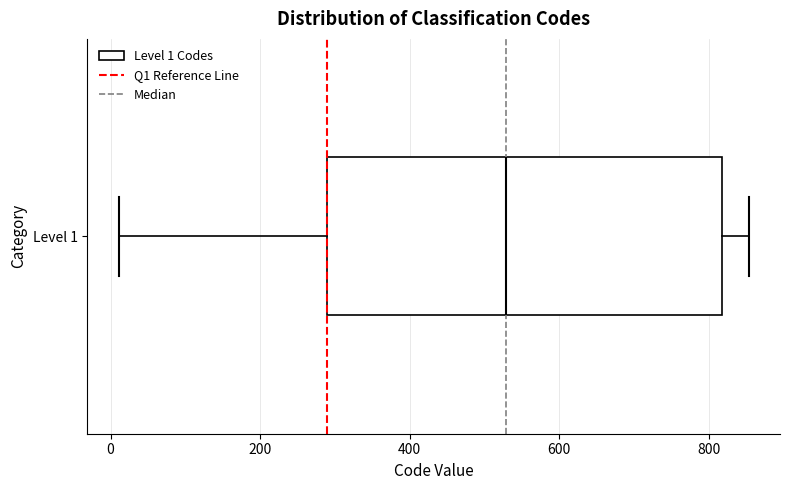

Transcribe this box plot: give where the median line is, the range the box spans, and where the two whiskers end, as read against the x-axis. The values are not printed on the chart, so give them approximately, as read against the axis.

median 520, box 280 to 820, whiskers 20 to 860